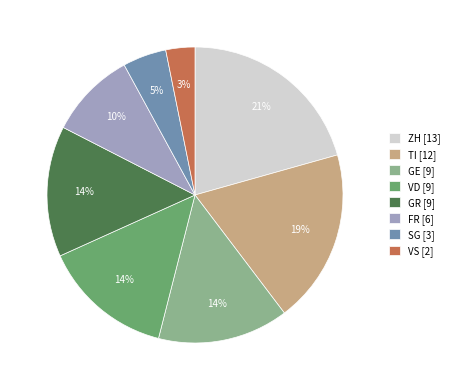

Between ZH [13] and GE [9], which is larger?

ZH [13]